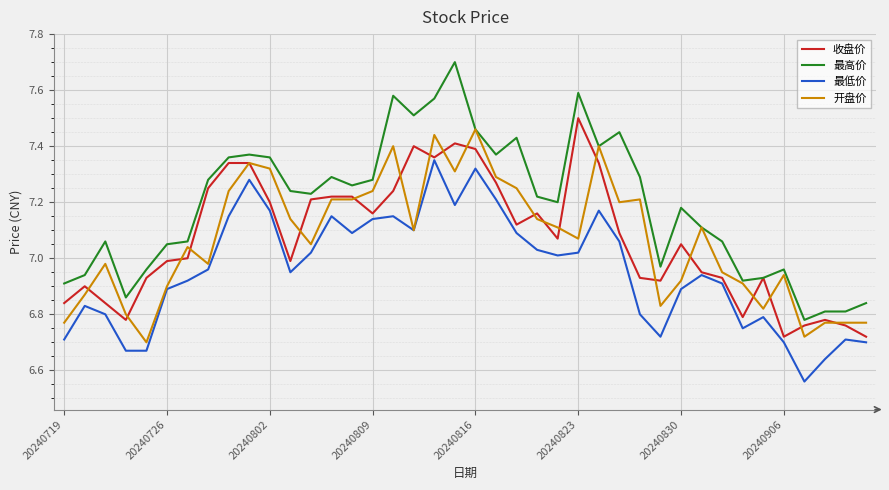

What are all the series names shown in the legend?

收盘价, 最高价, 最低价, 开盘价